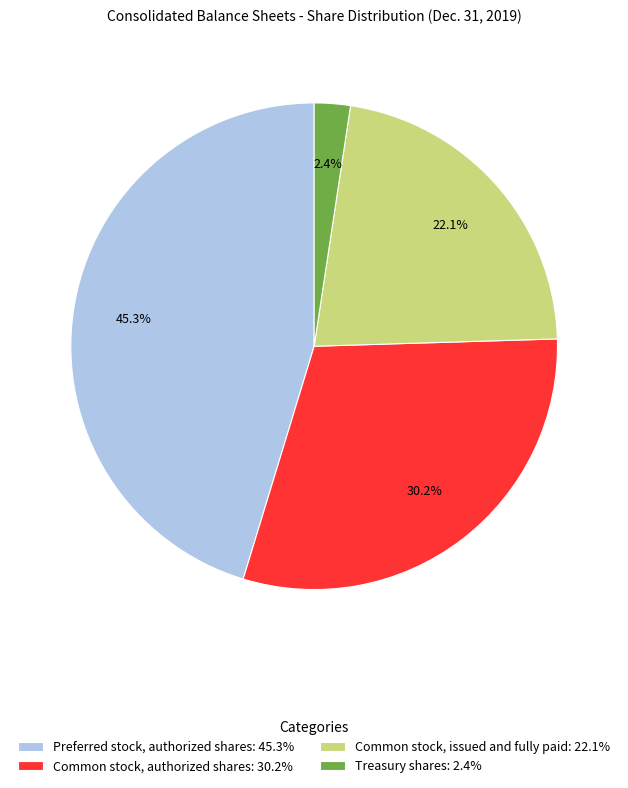

Count the number of slices in the pie.

4